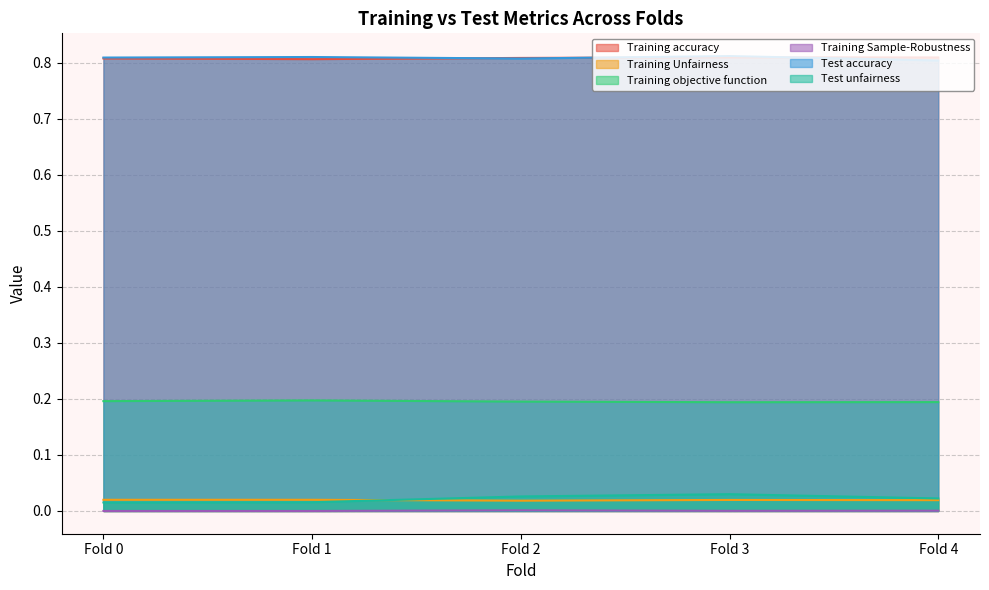

Which series has the largest range (max minus min)?

Test unfairness